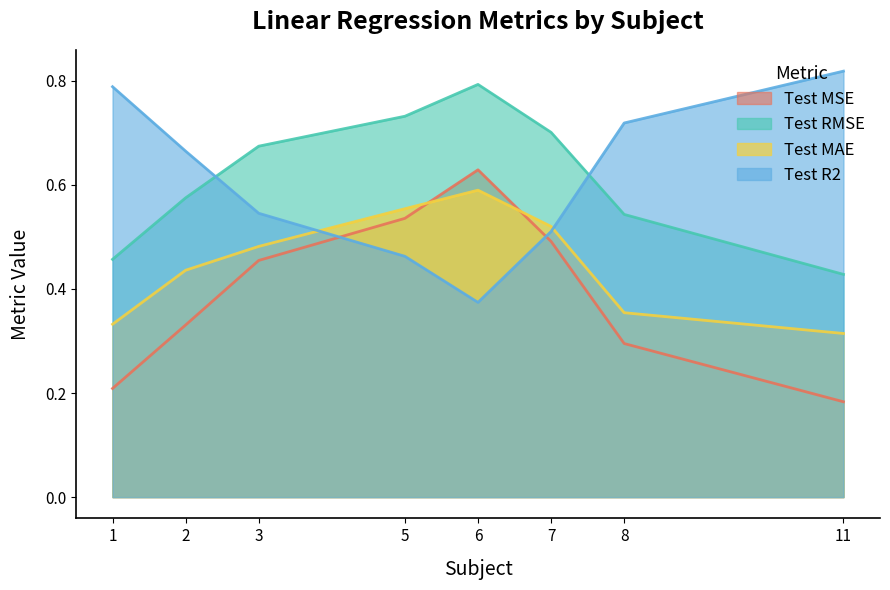

Rank the series at 1 from lowest to highest value.

Test MSE, Test MAE, Test RMSE, Test R2